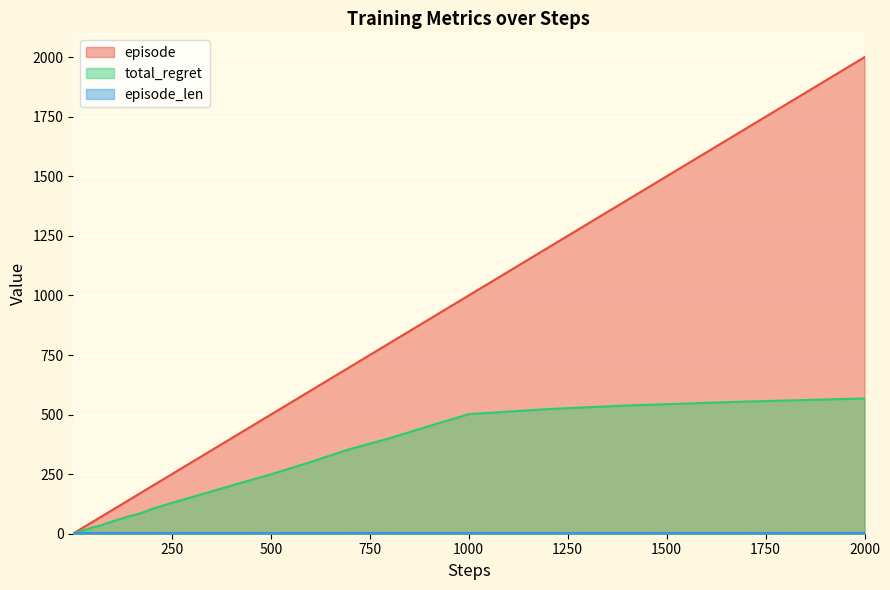

At which category is the sum across all series the highest?

2000